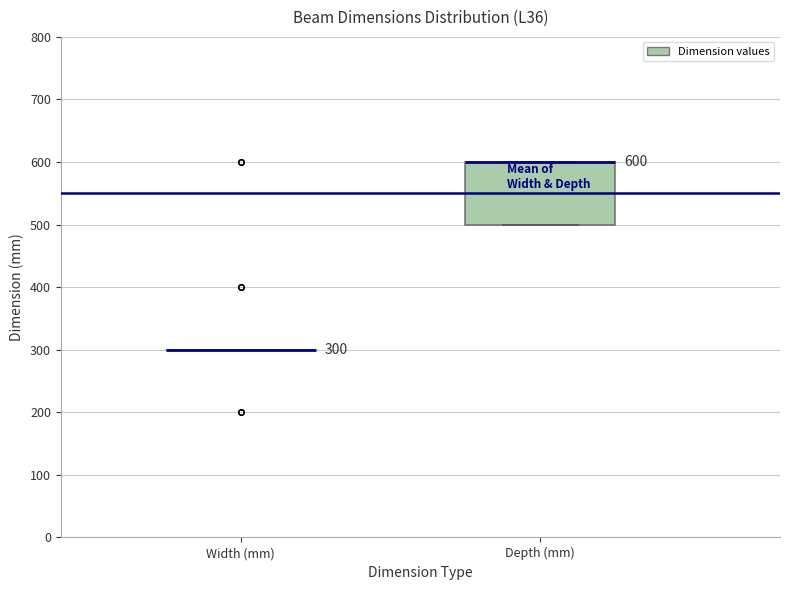

Comparing the boxes themselves (not the whiskers), which one is the tallest?

Depth (mm)